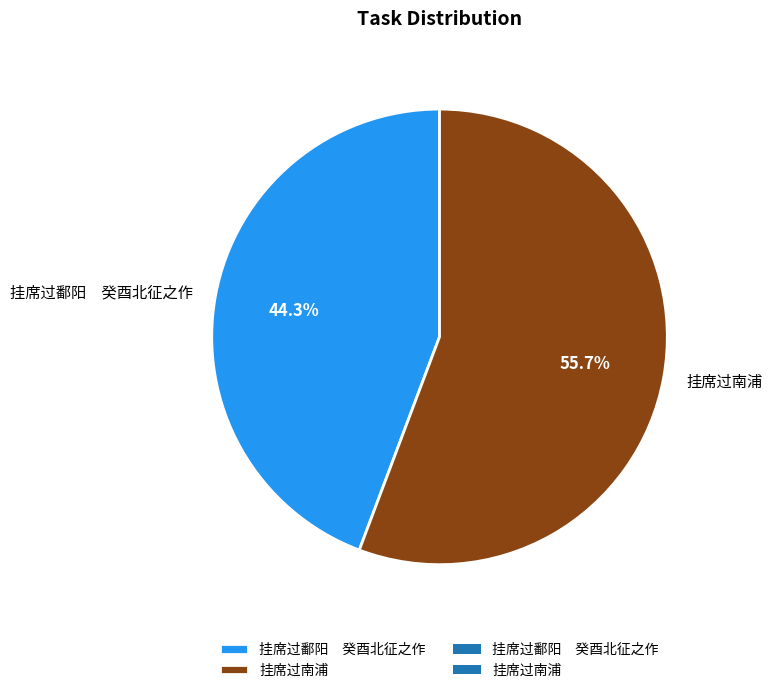

Which slice is the smallest?

挂席过鄱阳 癸酉北征之作